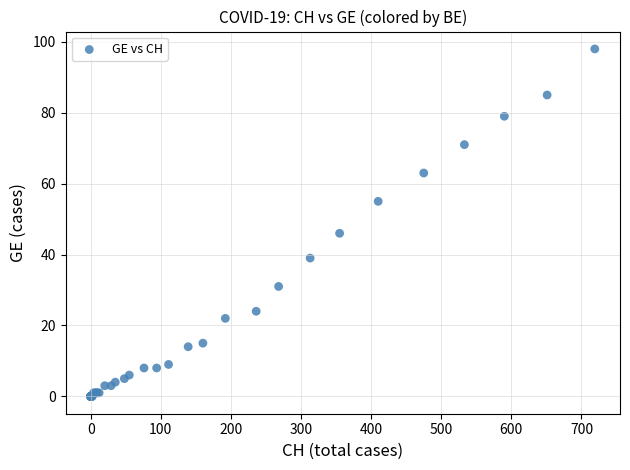

What Y value in the scatter plot is closest to 49?

46